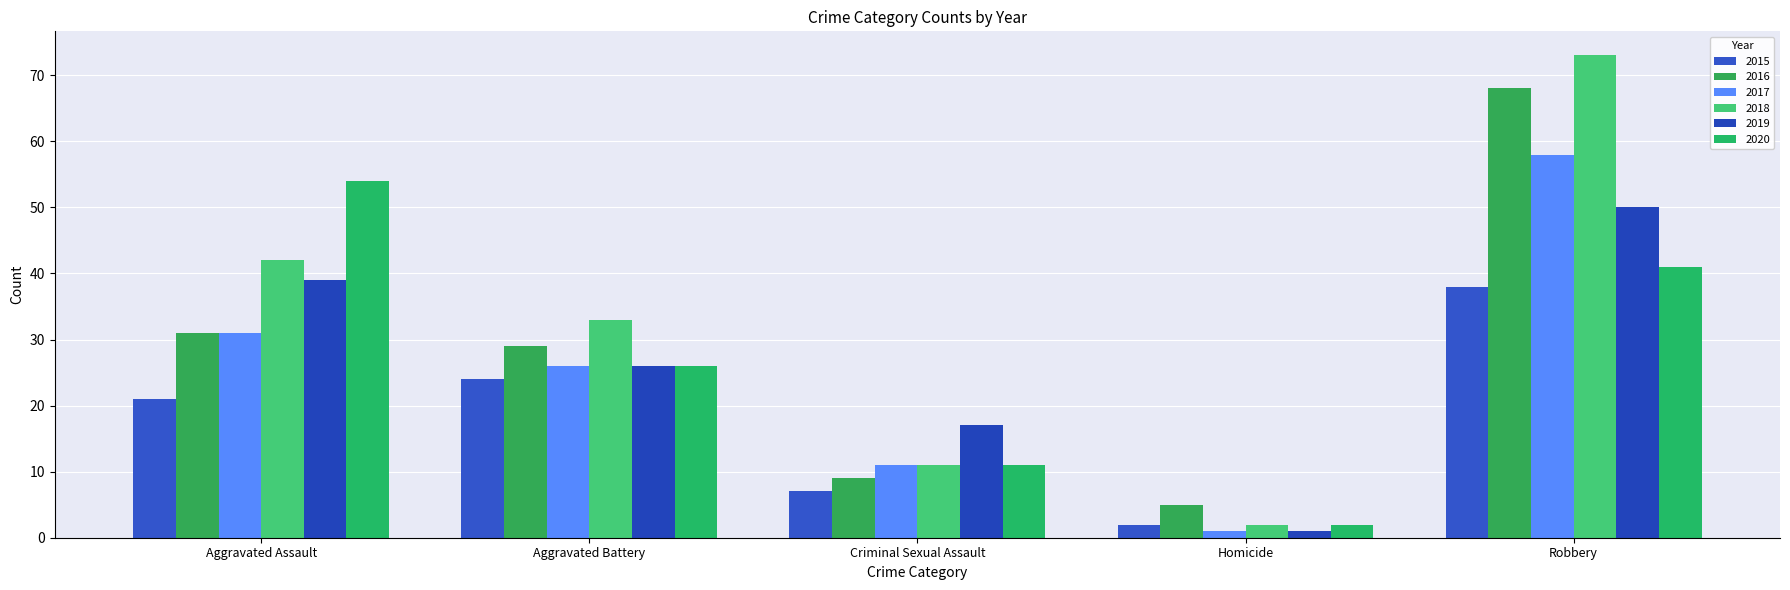

What is the total value across all series at Homicide?

13